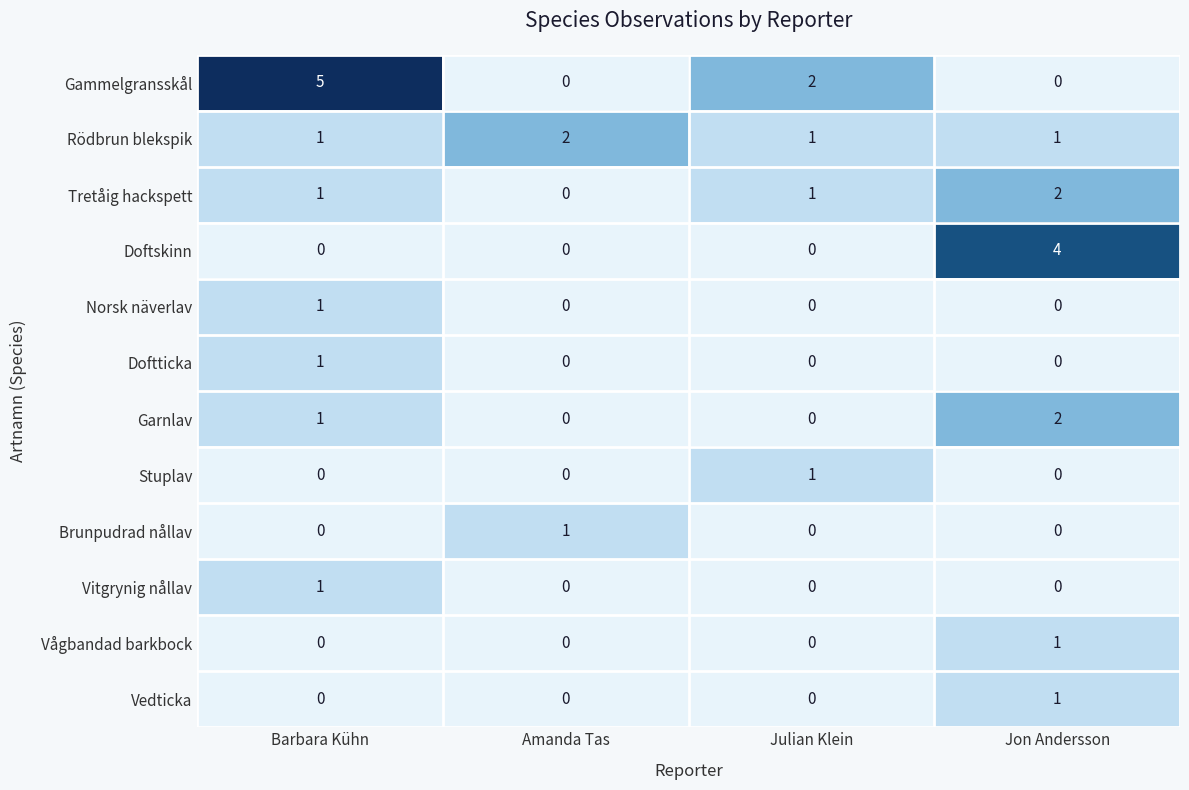

The value of Brunpudrad nållav at Jon Andersson is 0. True or false?

True